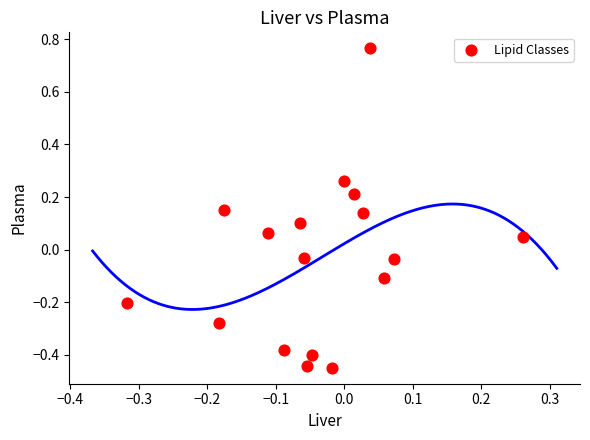

What is the range of Y values (max minus min)?

1.2